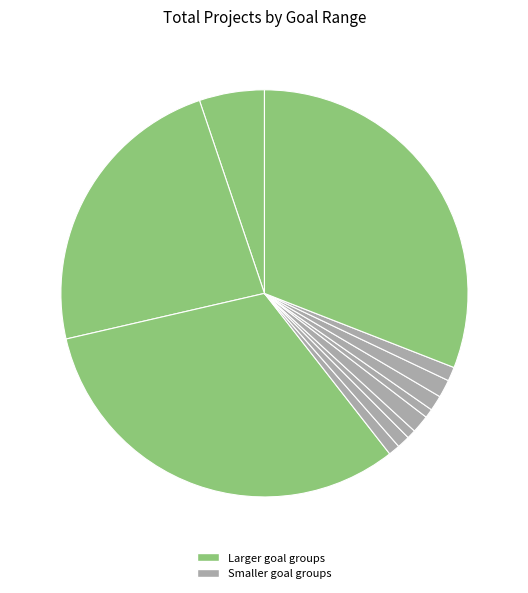

How many segments does this pie chart have?

12